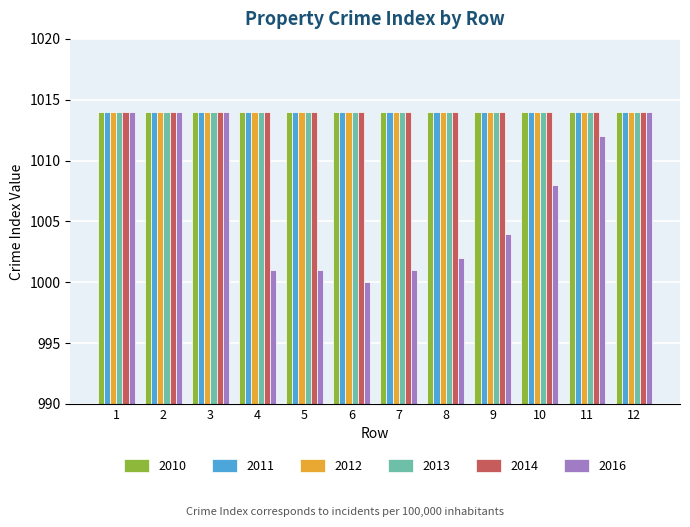

Reading left to right, list all the values displayed in this chart.

2010: 1014	1014	1014	1014	1014	1014	1014	1014	1014	1014	1014	1014
2011: 1014	1014	1014	1014	1014	1014	1014	1014	1014	1014	1014	1014
2012: 1014	1014	1014	1014	1014	1014	1014	1014	1014	1014	1014	1014
2013: 1014	1014	1014	1014	1014	1014	1014	1014	1014	1014	1014	1014
2014: 1014	1014	1014	1014	1014	1014	1014	1014	1014	1014	1014	1014
2016: 1014	1014	1014	1001	1001	1000	1001	1002	1004	1008	1012	1014